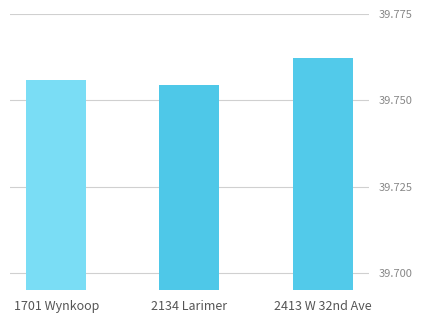

List the labels in order of value, smallest first.

2134 Larimer, 1701 Wynkoop, 2413 W 32nd Ave